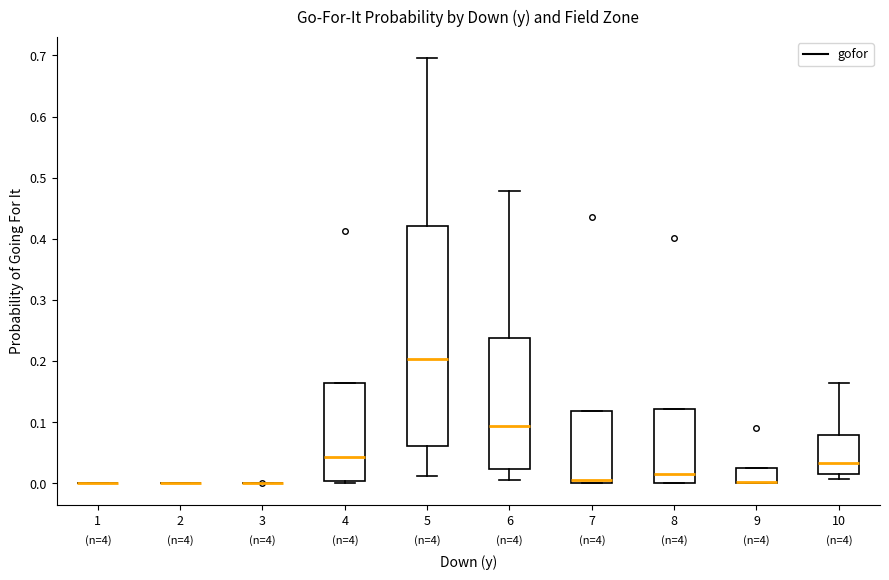

Comparing the boxes themselves (not the whiskers), which one is the tallest?

5